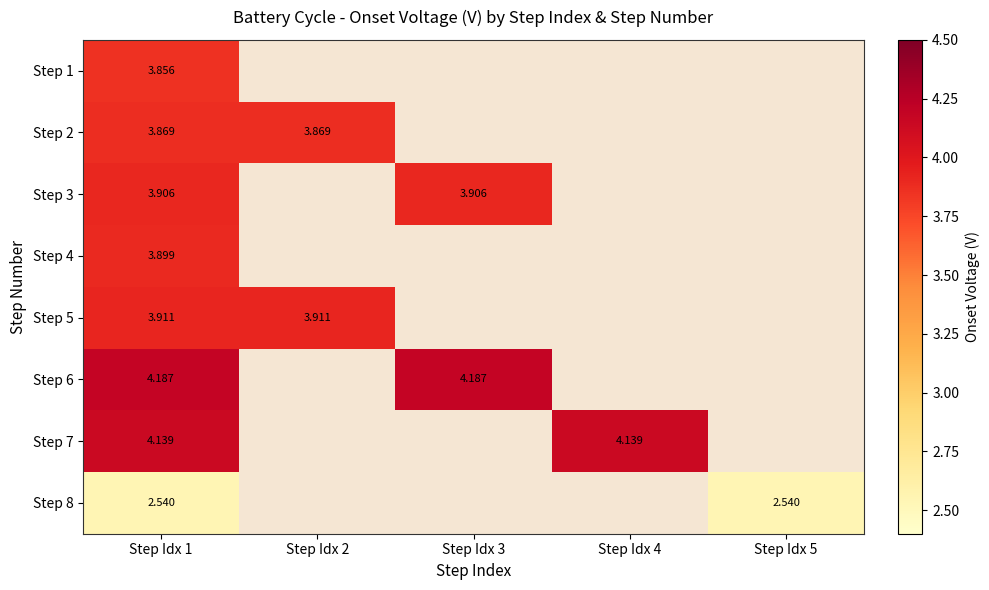

How many data points does each series have?

5